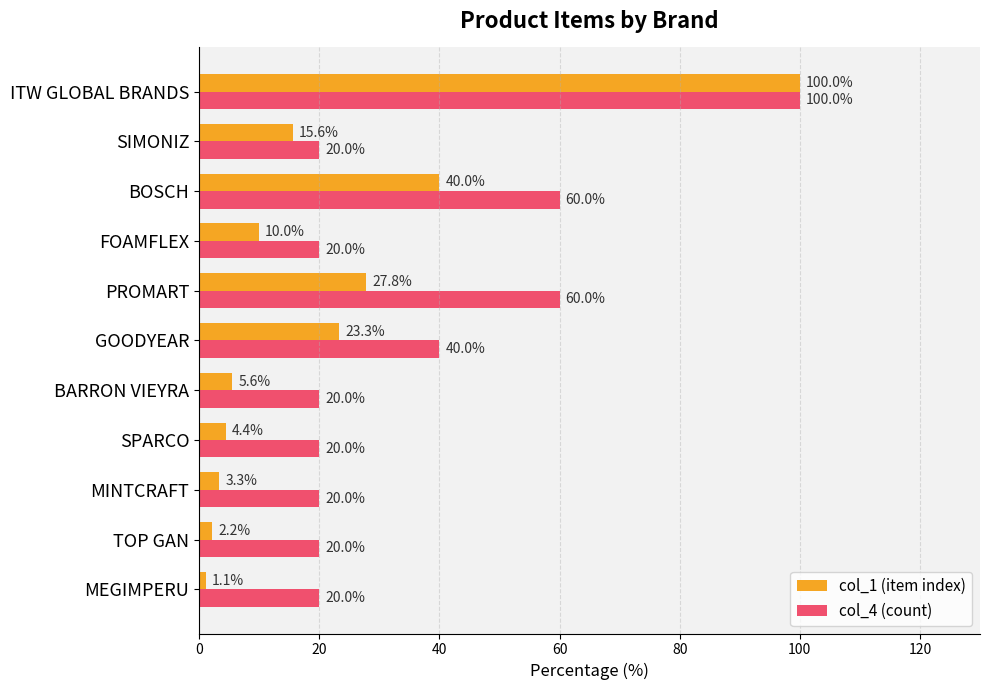

What is the lowest value of the col_1 (item index) series?

1.1